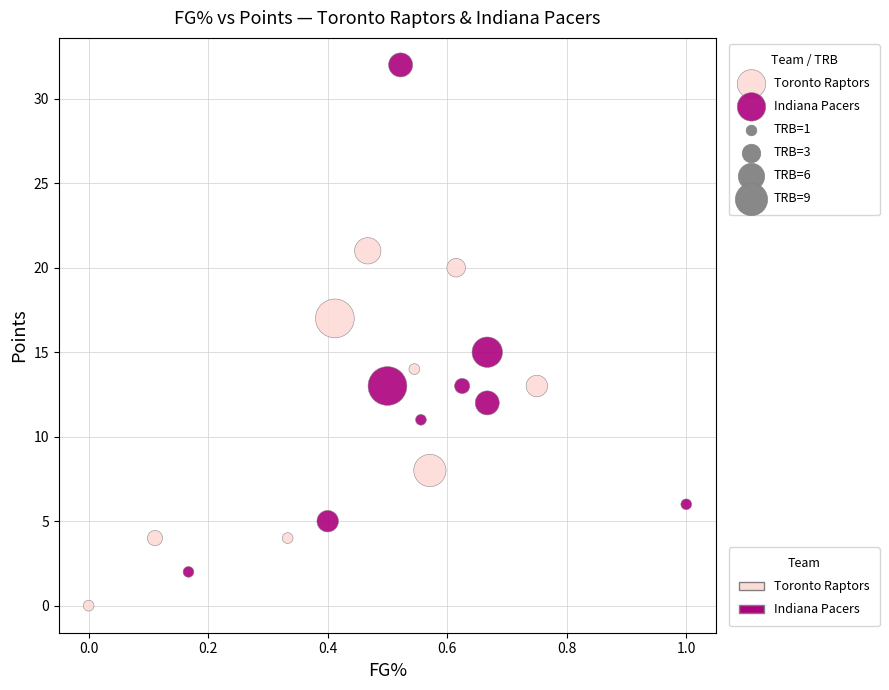

Which series contains the lowest Y value?

Toronto Raptors